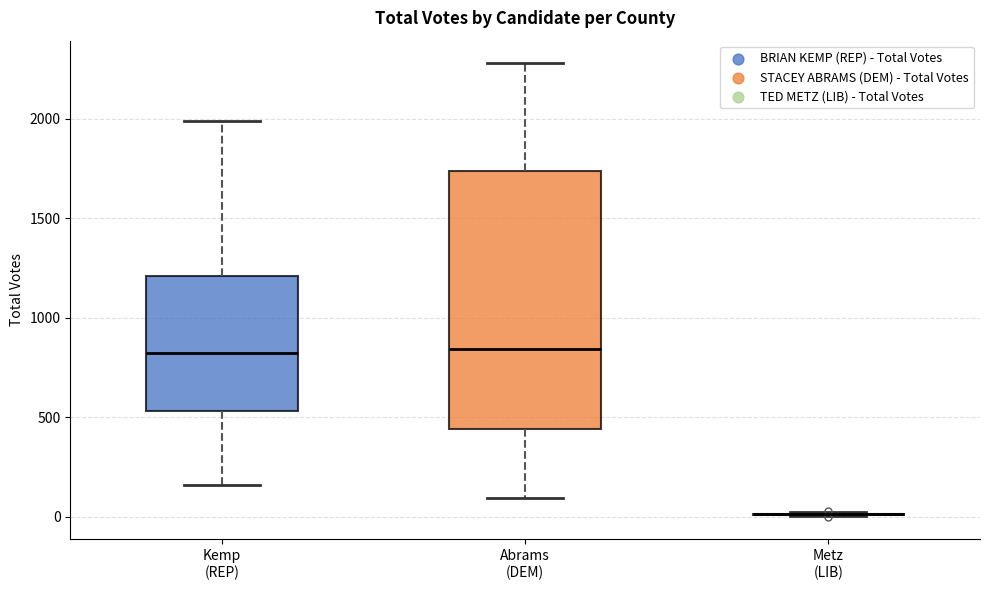

Reading left to right, transcribe this box plot: for each box, give where its median line is, the range the box spans, and where its two whiskers end, as read against the y-axis. The values are not printed on the chart, so give them approximately, as read against the axis.

Kemp (REP): median 800, box 550 to 1200, whiskers 150 to 2000
Abrams (DEM): median 850, box 450 to 1750, whiskers 100 to 2300
Metz (LIB): box collapsed to a line at 0, whiskers 0 to 0